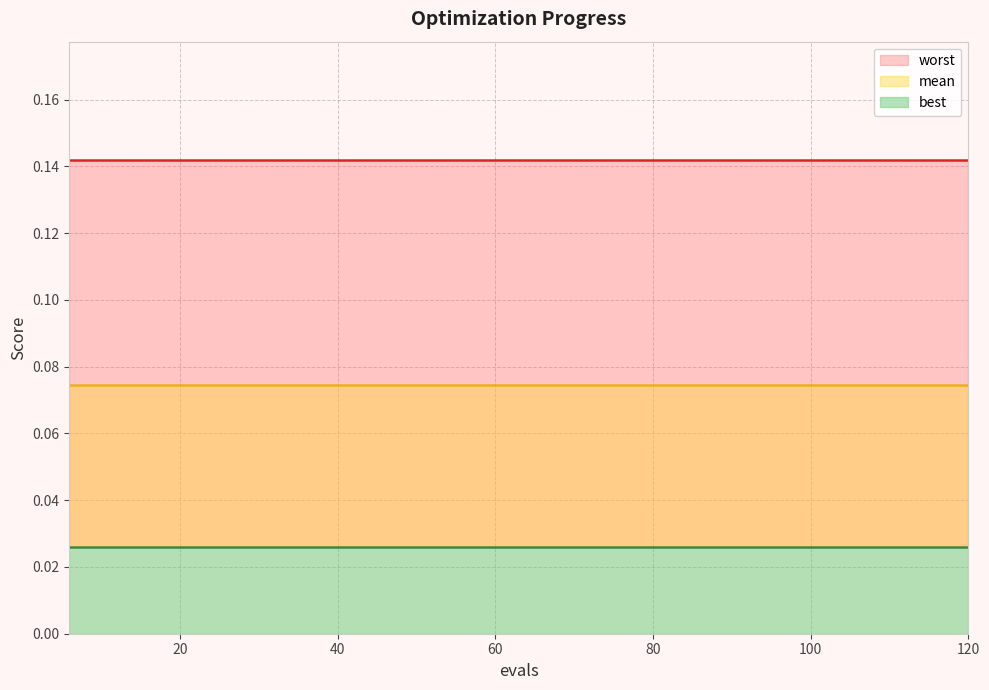

What is the spread (max minus min) of values at 42?

0.1